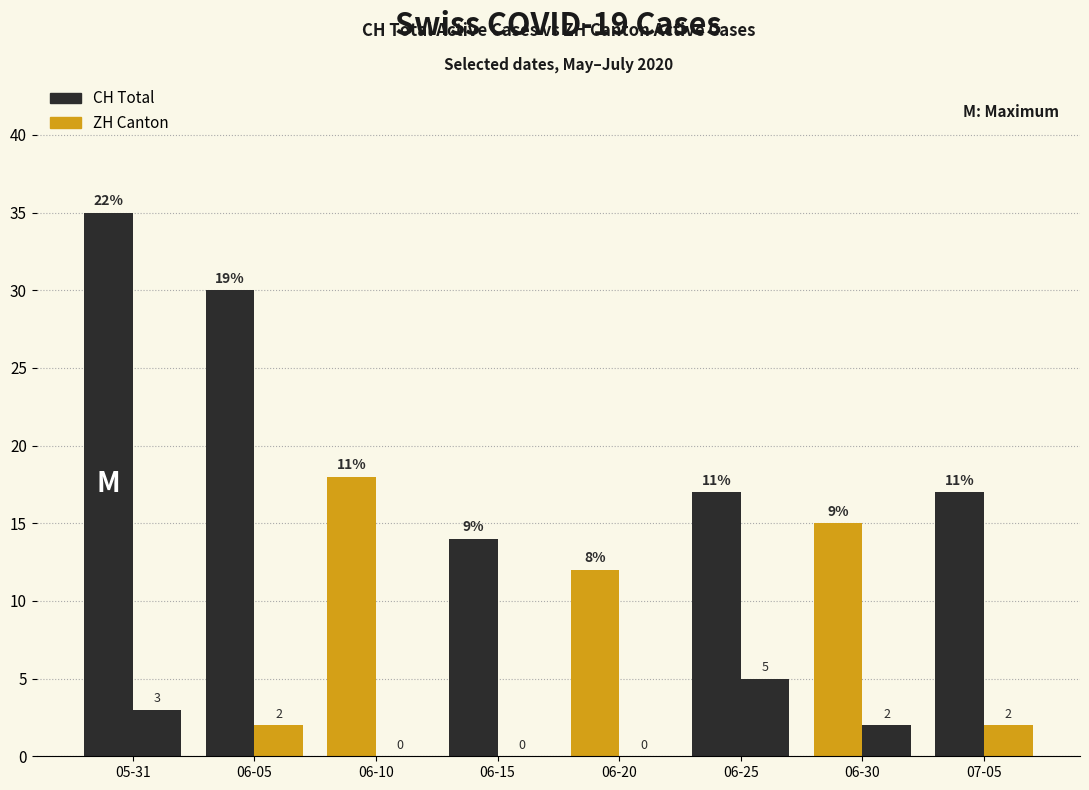

Are the bars horizontal?

No